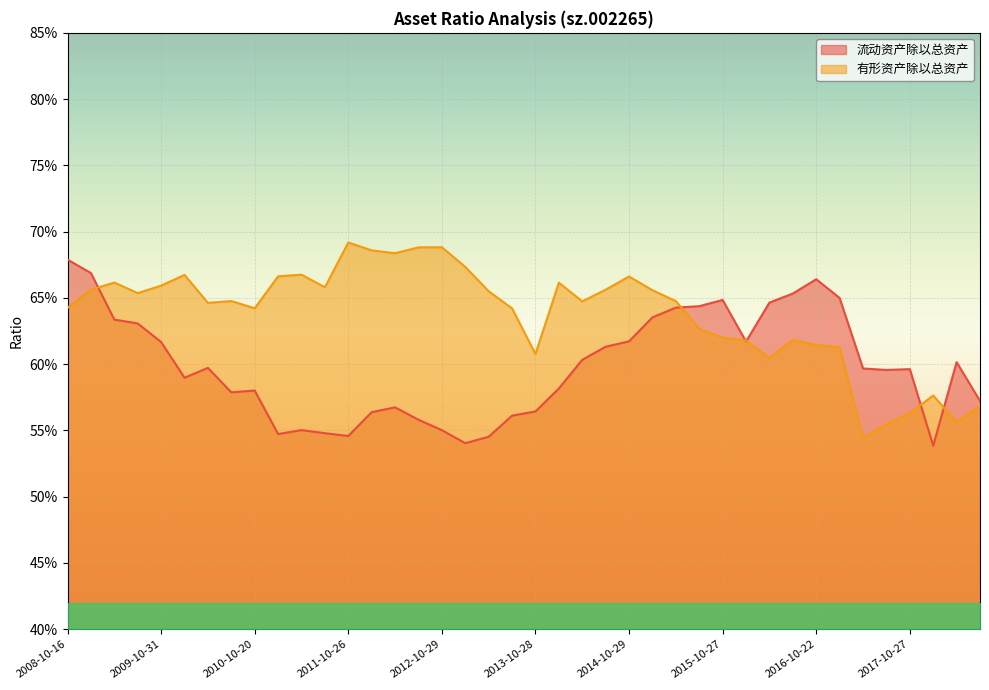

Rank the series by their maximum value, from highest to lowest.

有形资产除以总资产, 流动资产除以总资产